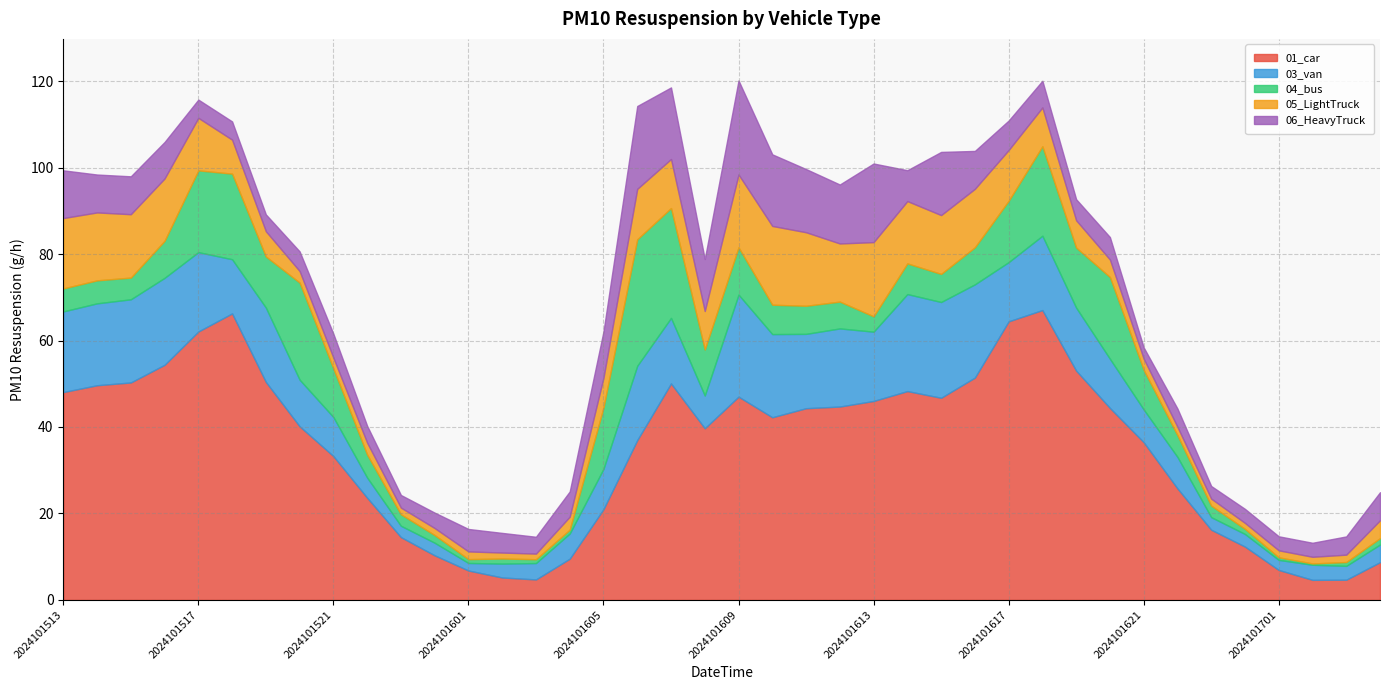

The 05_LightTruck series shows 1.4 at 2024101700. True or false?

True